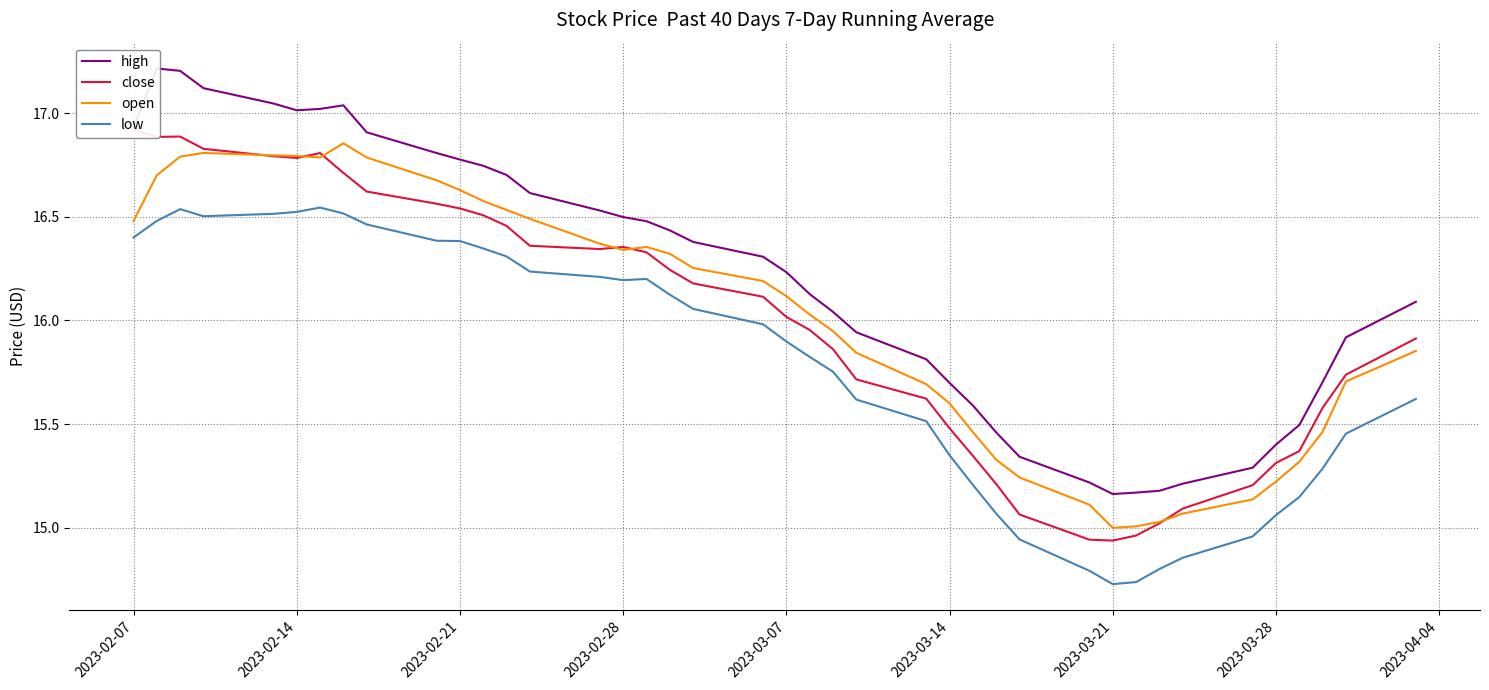

True or false: close and low intersect in this chart.

False